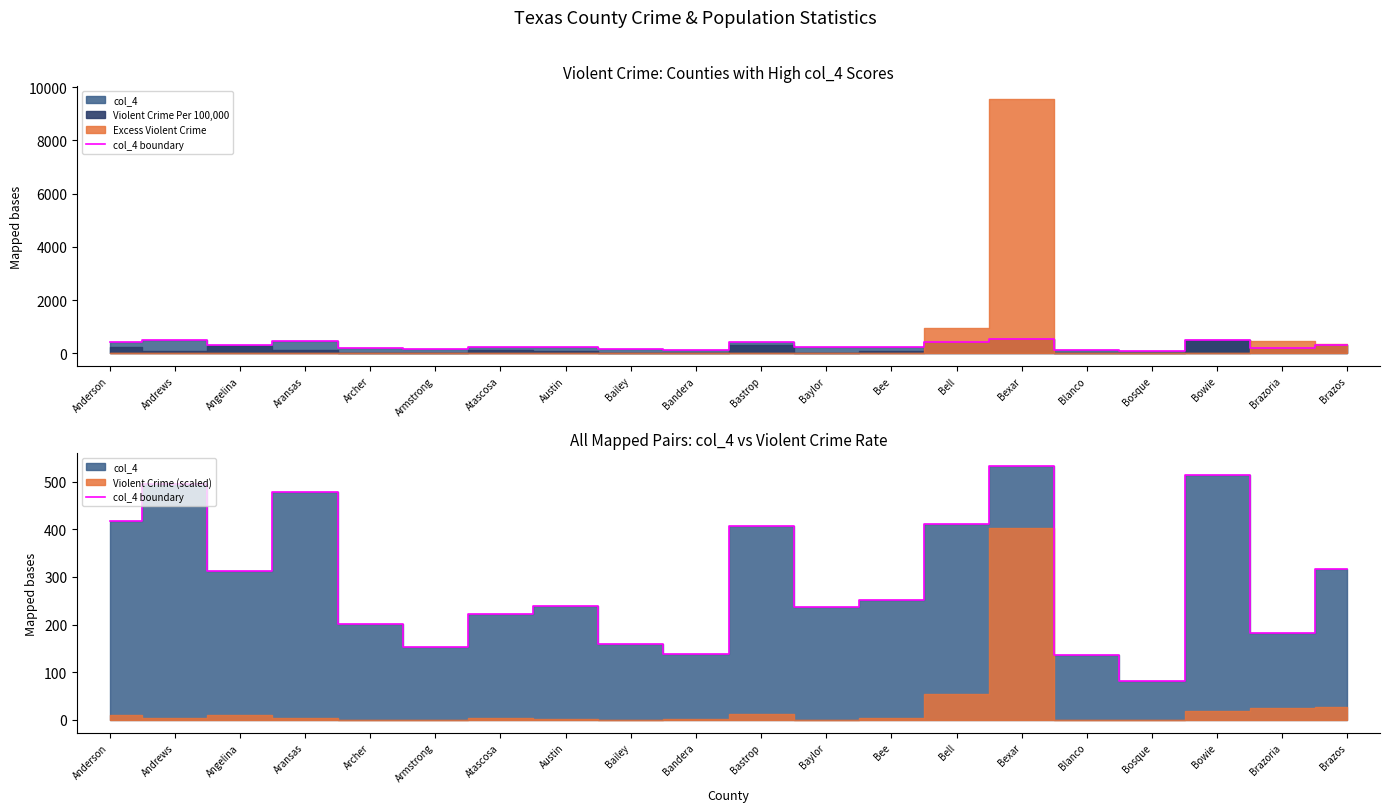

What is the change in value from Armstrong to Bailey?

+7